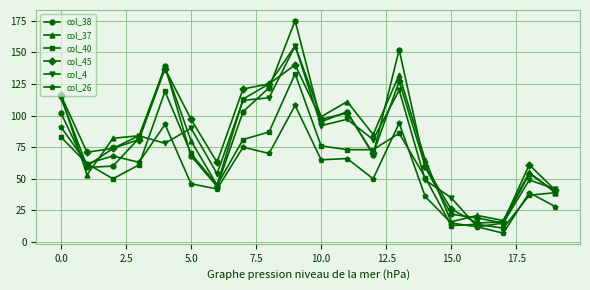

True or false: col_38 and col_26 cross at least once.

True